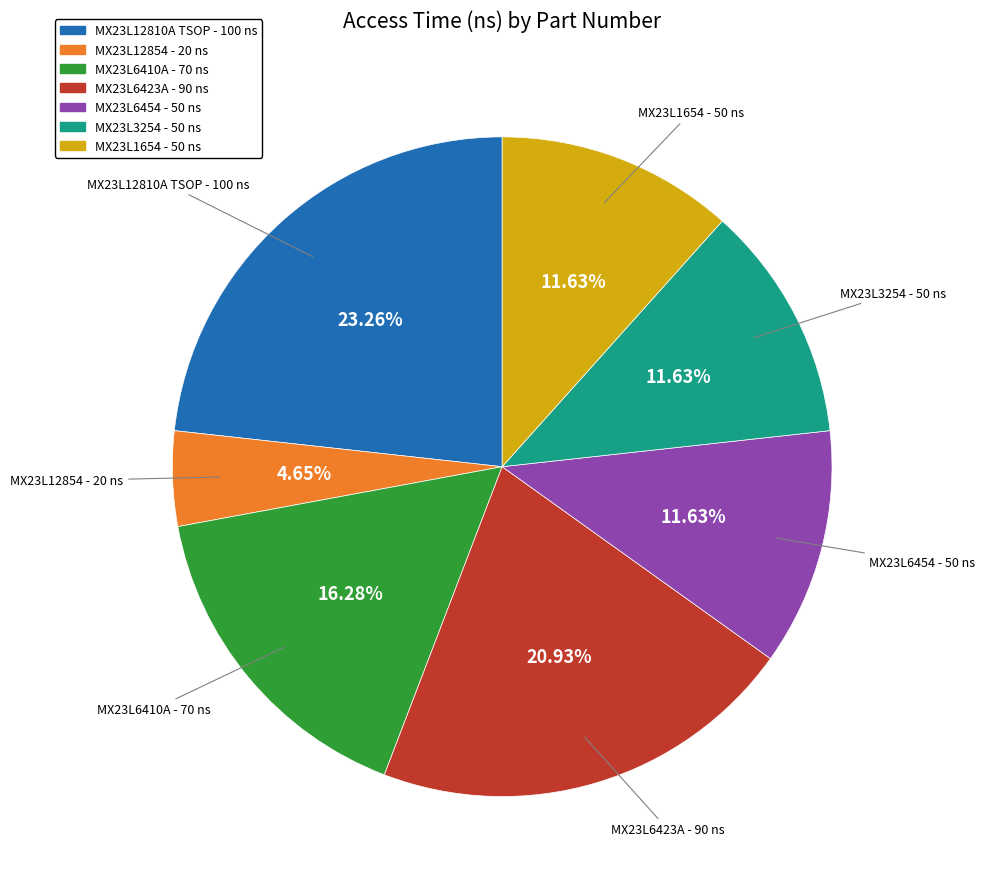

Between MX23L3254 - 50 ns and MX23L6410A - 70 ns, which is larger?

MX23L6410A - 70 ns